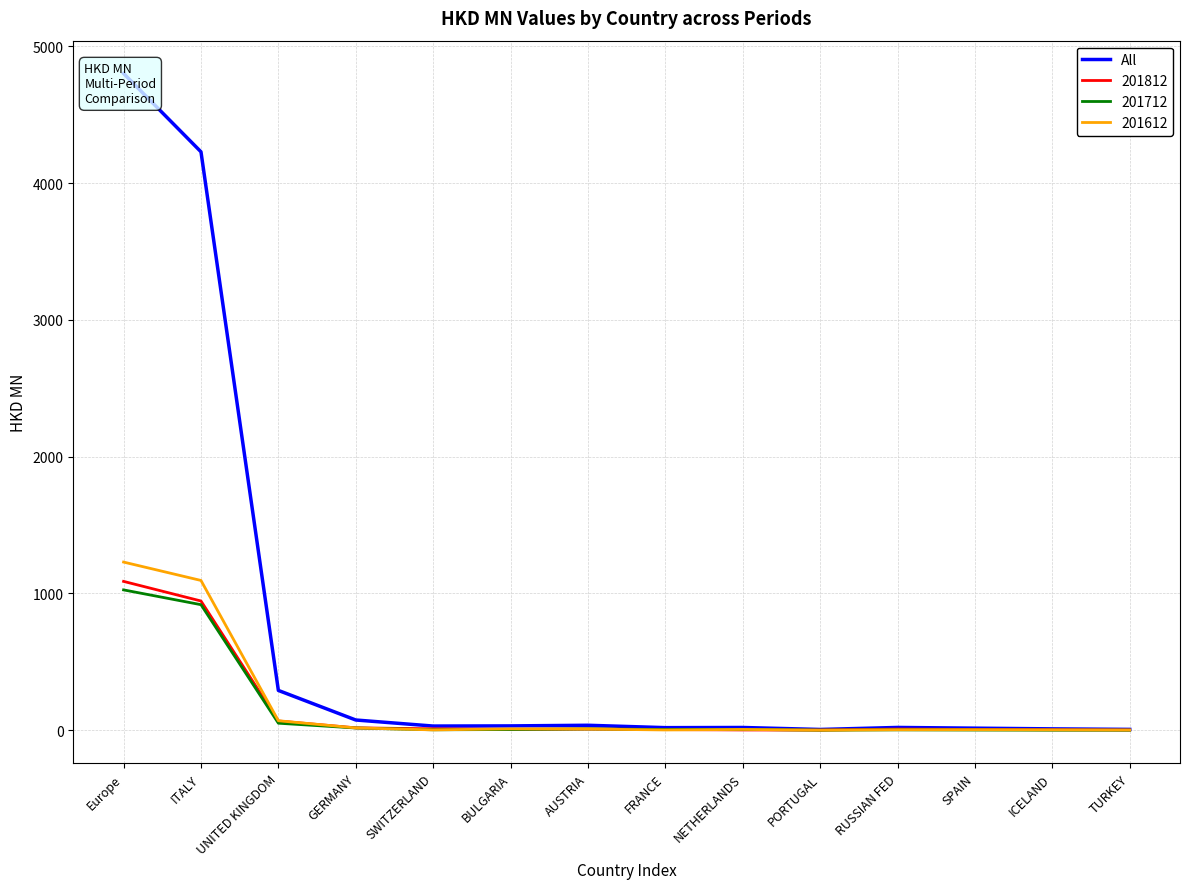

Reading left to right, what are all the values shown in this chart?

4800.3	4227.9	291.2	75.1	30.8	32.0	36.6	19.2	20.4	5.9	20.6	15.4	10.3	6.4